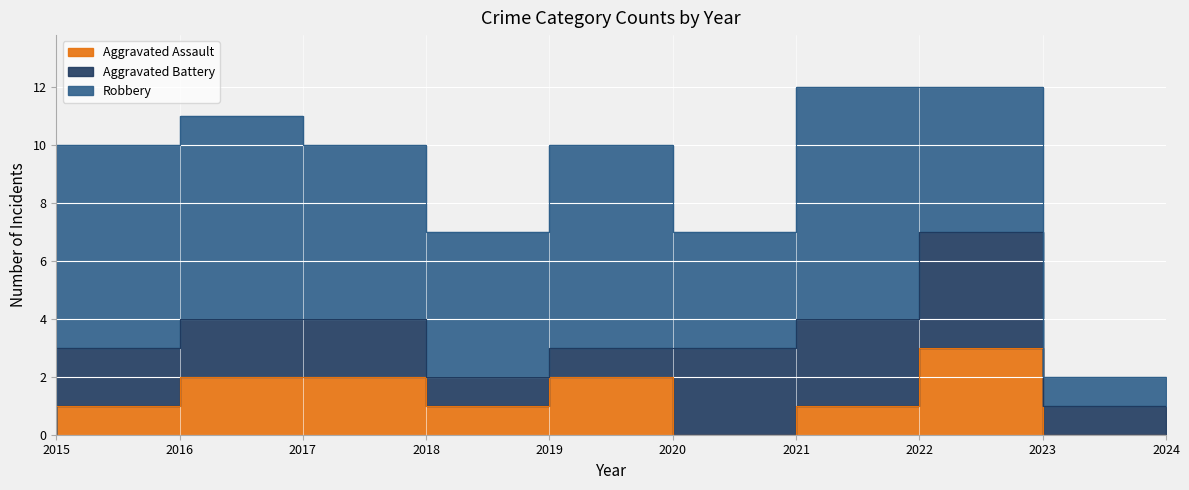

Rank the series by their maximum value, from lowest to highest.

Aggravated Assault, Aggravated Battery, Robbery